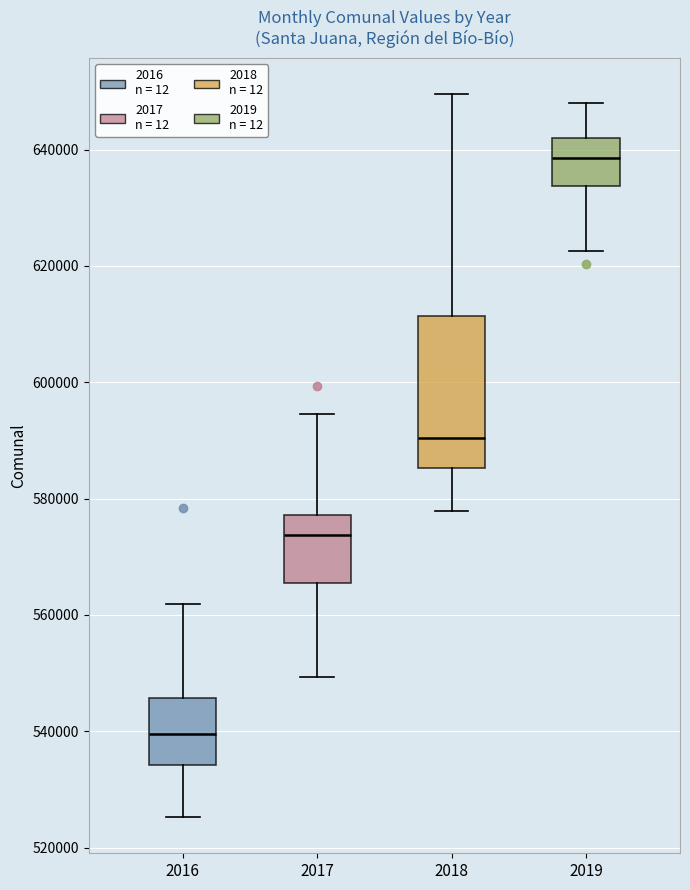

Reading left to right, transcribe this box plot: for each box, give where its median line is, the range the box spans, and where its two whiskers end, as read against the y-axis. The values are not printed on the chart, so give them approximately, as read against the axis.

2016: median 540000, box 534000 to 546000, whiskers 526000 to 562000
2017: median 574000, box 566000 to 578000, whiskers 550000 to 594000
2018: median 590000, box 586000 to 612000, whiskers 578000 to 650000
2019: median 638000, box 634000 to 642000, whiskers 622000 to 648000